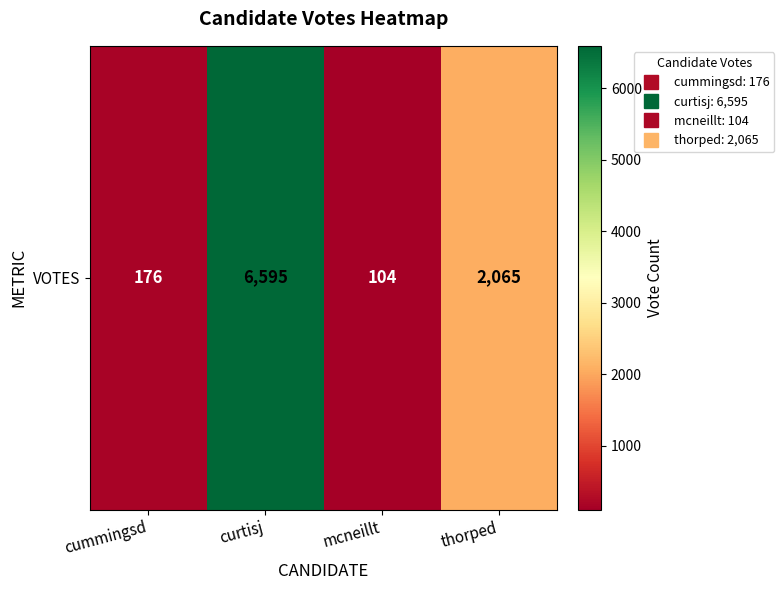

Reading left to right, what are all the values shown in this chart?

cummingsd=176	curtisj=6595	mcneillt=104	thorped=2065